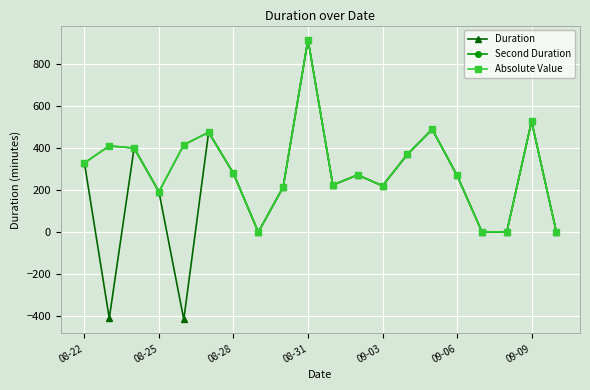

True or false: Absolute Value and Duration cross at least once.

False